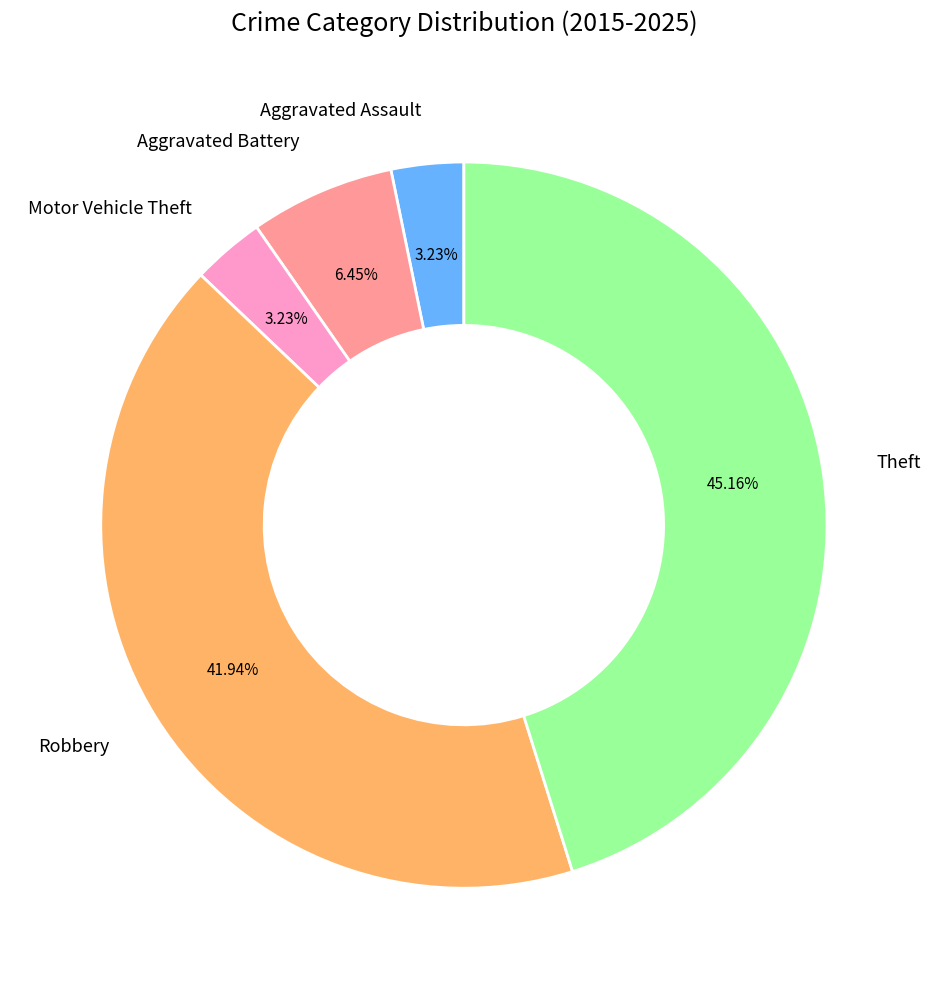

Does Aggravated Battery account for over 50% of the chart?

No